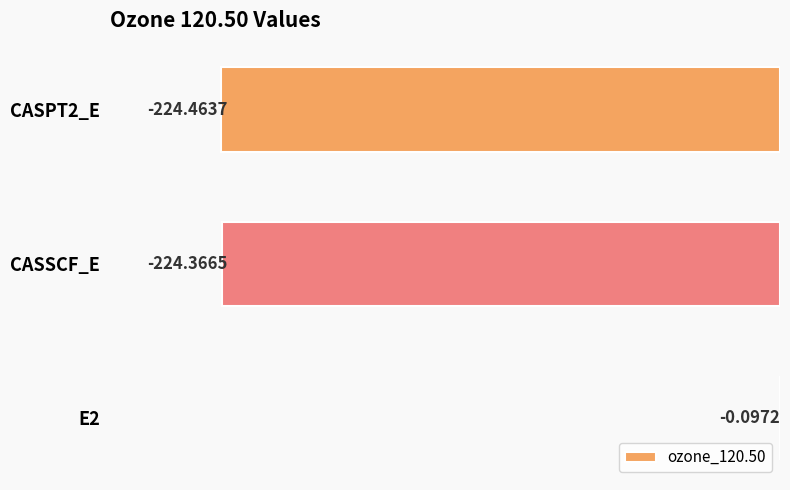

Which has a higher value, CASPT2_E or CASSCF_E?

CASSCF_E